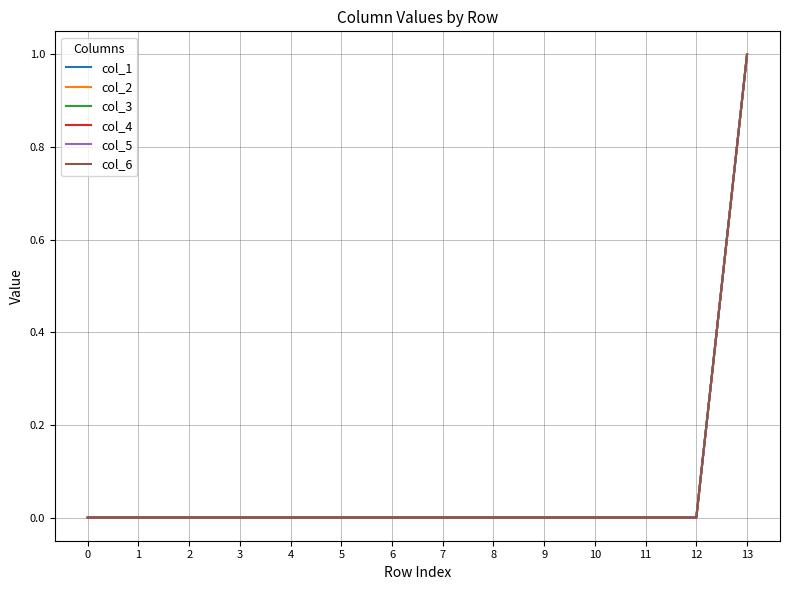

Reading left to right, extract all data points from this chart.

col_1: 0	0	0	0	0	0	0	0	0	0	0	0	0	1
col_2: 0	0	0	0	0	0	0	0	0	0	0	0	0	1
col_3: 0	0	0	0	0	0	0	0	0	0	0	0	0	1
col_4: 0	0	0	0	0	0	0	0	0	0	0	0	0	1
col_5: 0	0	0	0	0	0	0	0	0	0	0	0	0	1
col_6: 0	0	0	0	0	0	0	0	0	0	0	0	0	1